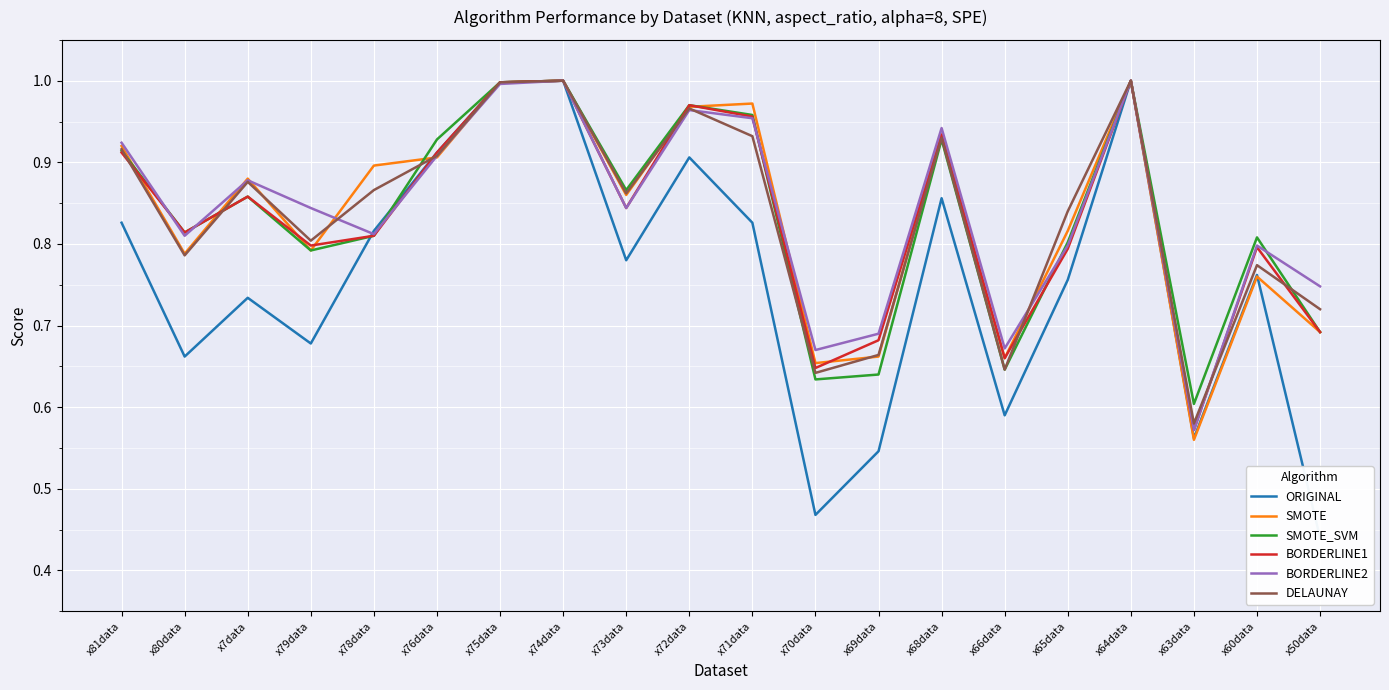

Which series ends up on top after the final intersection of ORIGINAL and SMOTE_SVM?

SMOTE_SVM